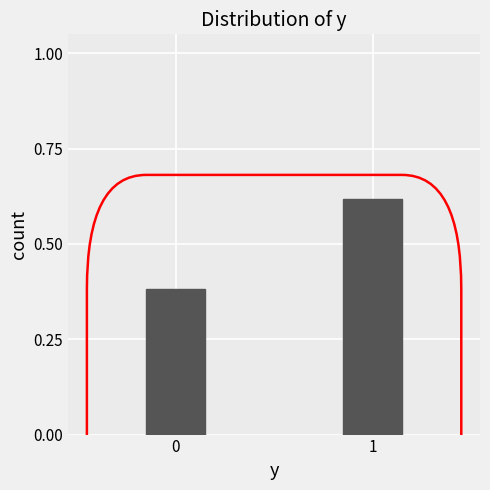

Rank the categories by value from highest to lowest.

1, 0